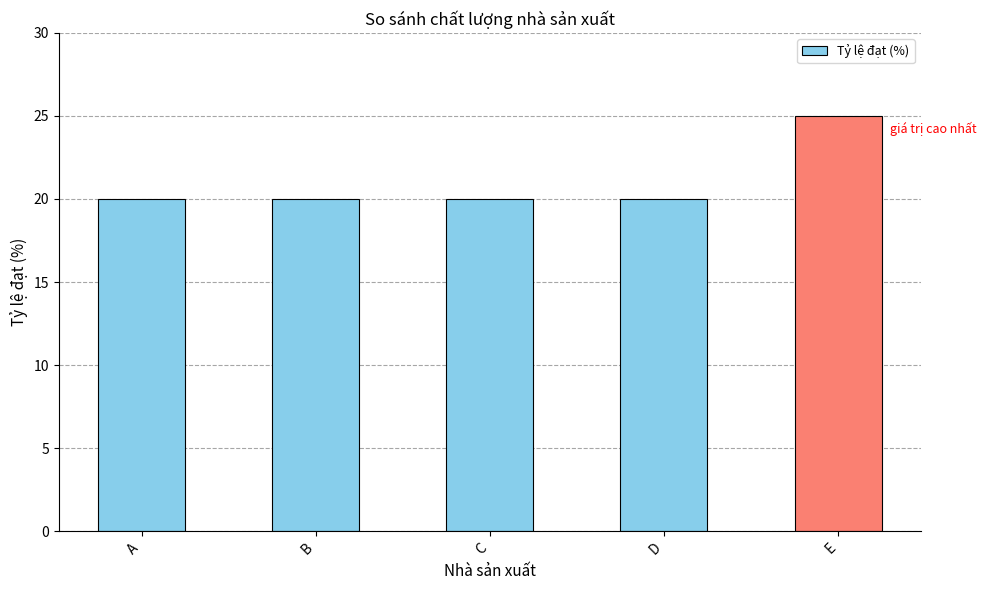

What is the value of the 2nd bar from the left?

20